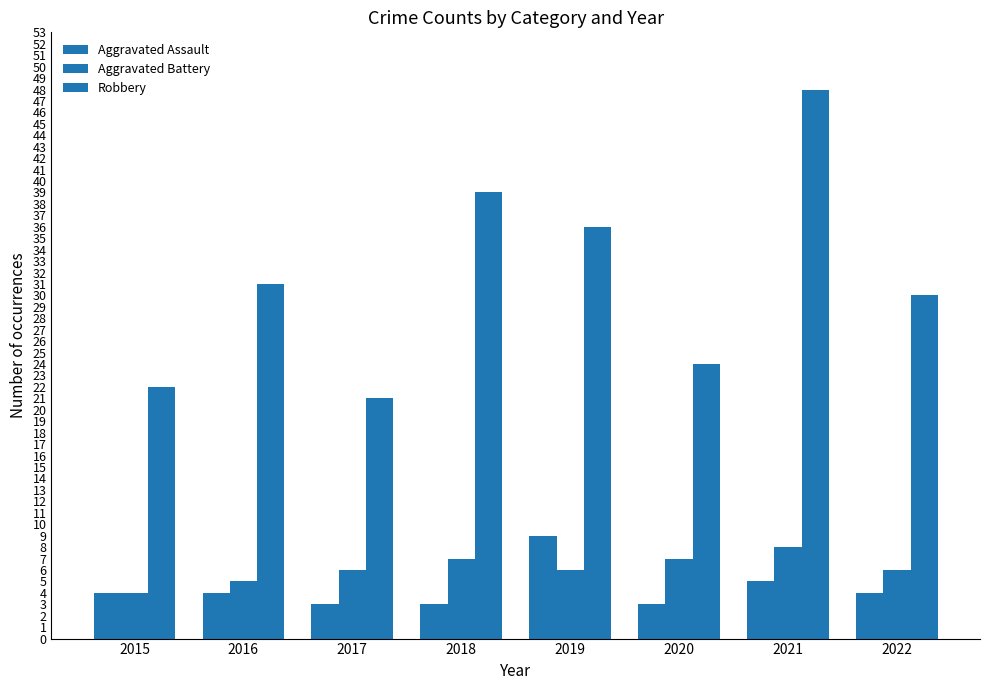

Does the chart contain stacked bars?

No